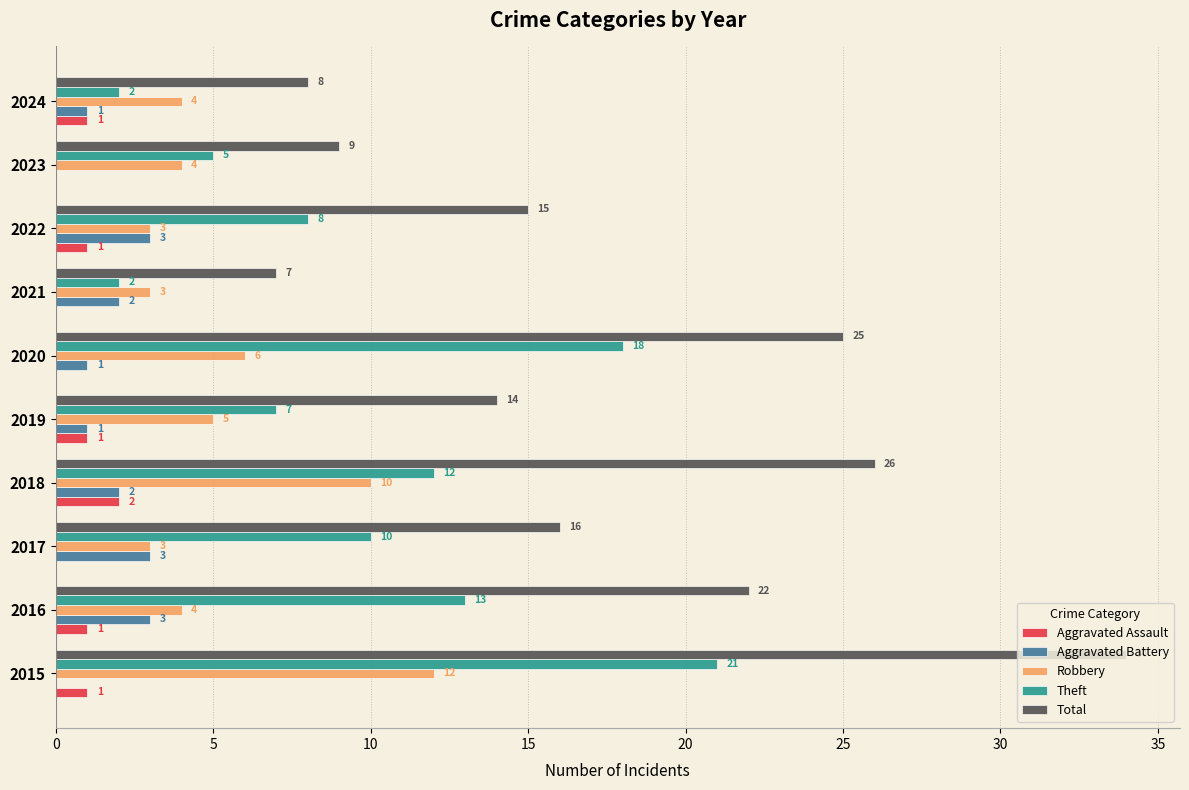

What is the approximate value of Total at 2016, to the nearest 10?

20